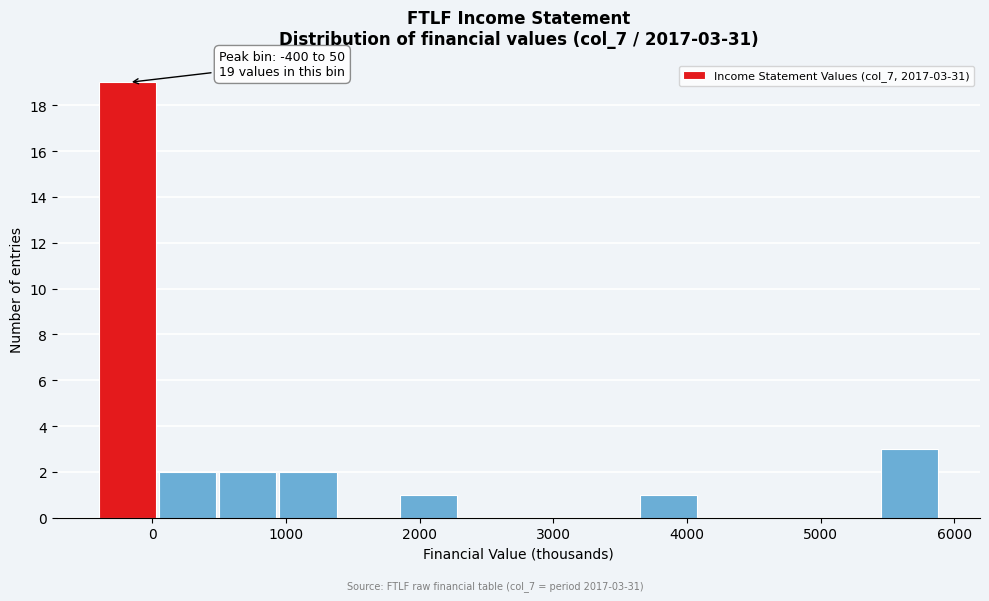

Over which range of the x-axis is the bar tallest?

-400 to 50